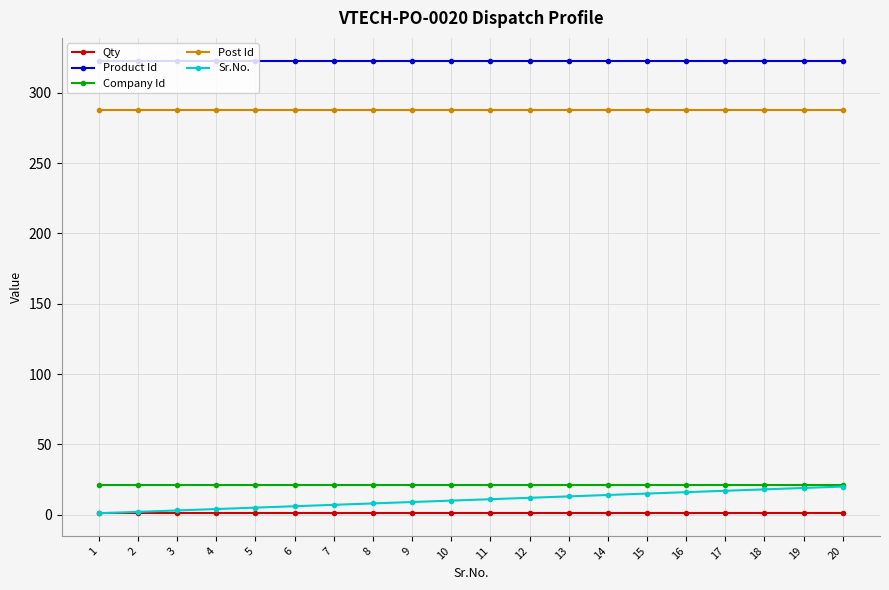

How many lines are shown in the chart?

5